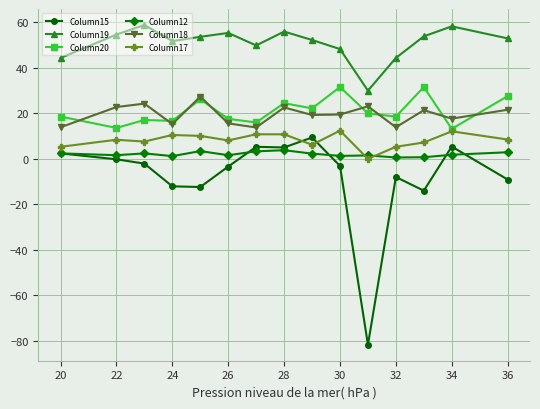

What is the maximum value for Column12?

3.8